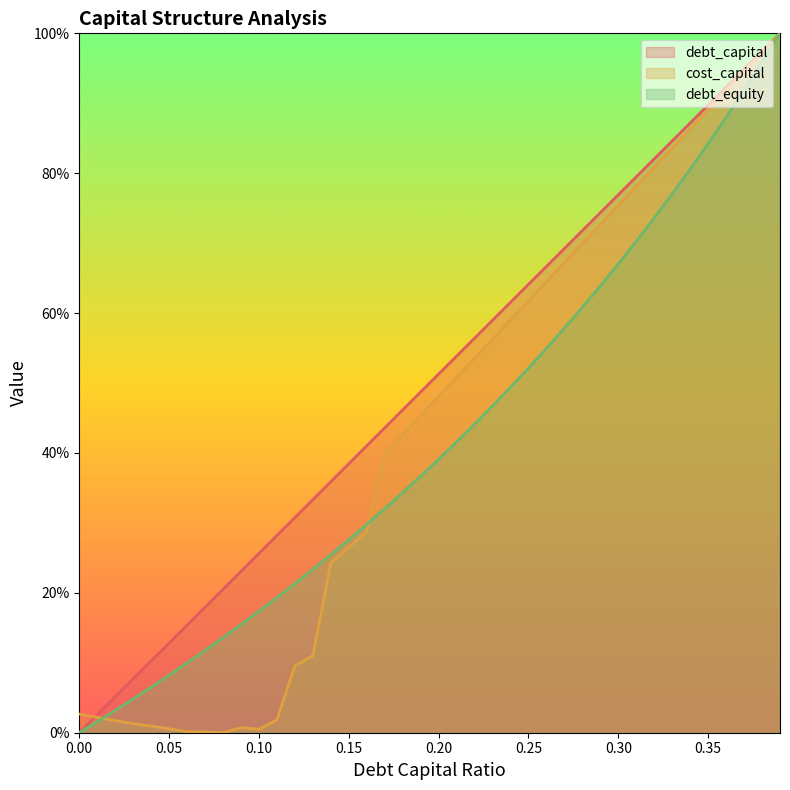

Where do cost_capital and debt_capital first cross each other?

0.0 and 0.01